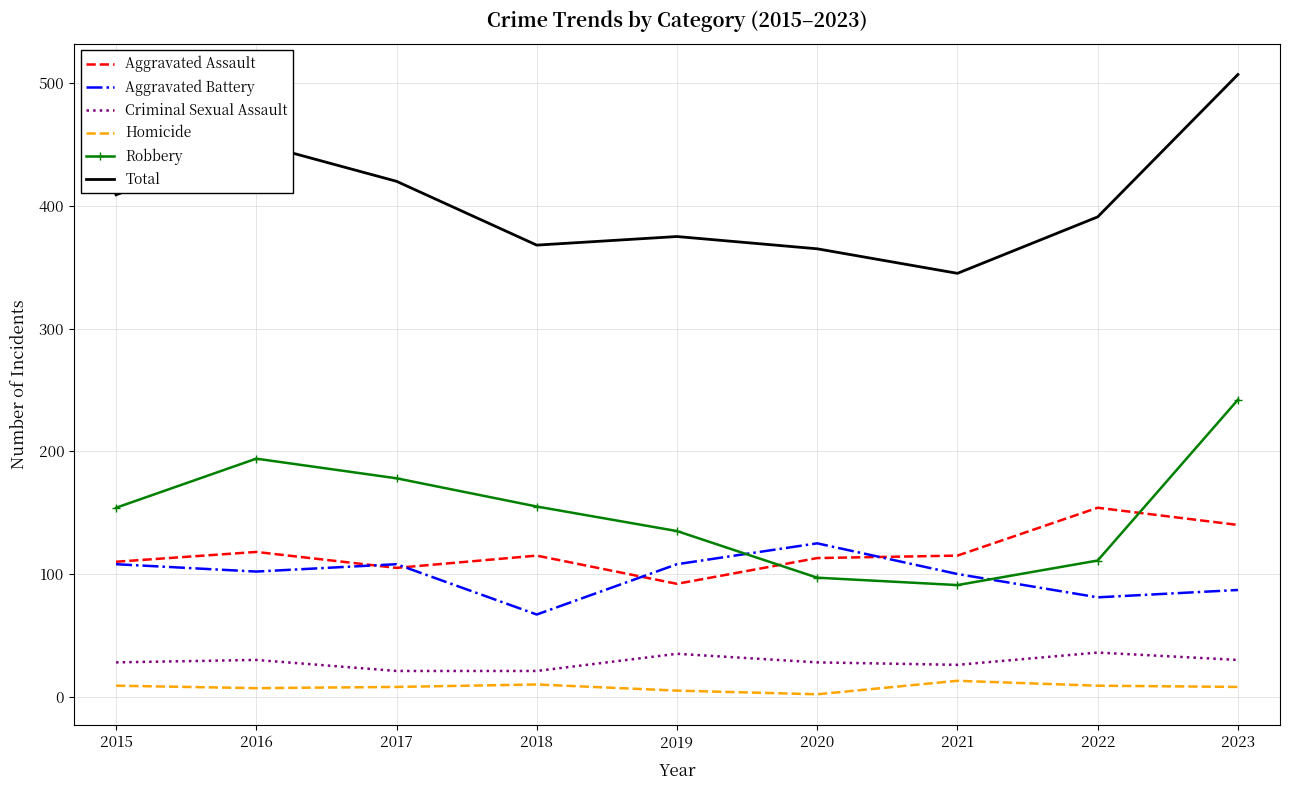

Which series changed the most between 2015 and 2023?

Total